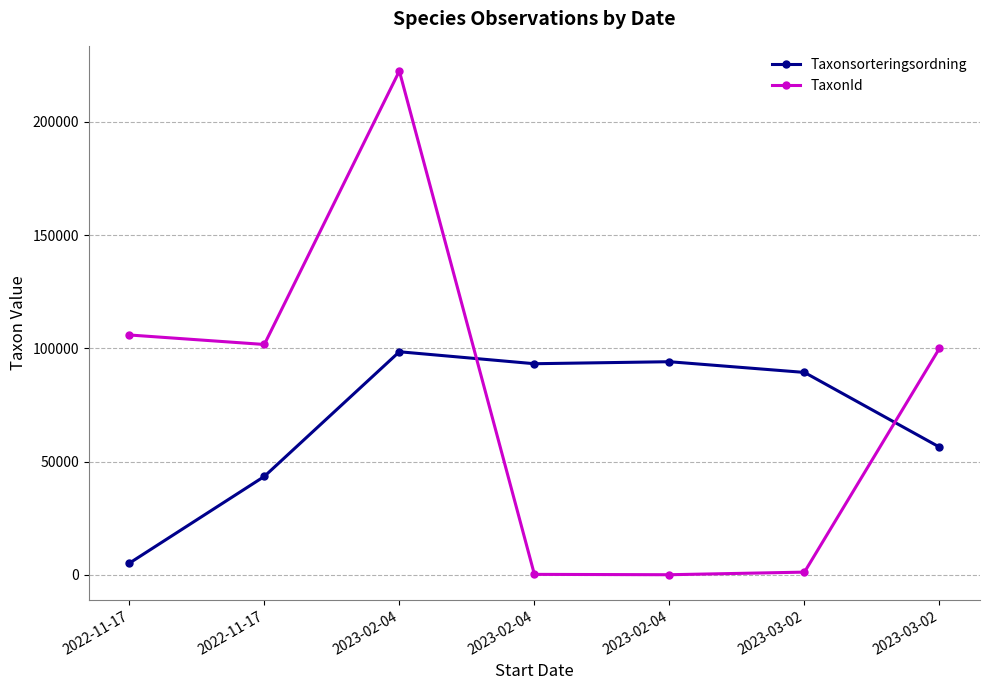

How many data points in Taxonsorteringsordning are less than 89392?

3